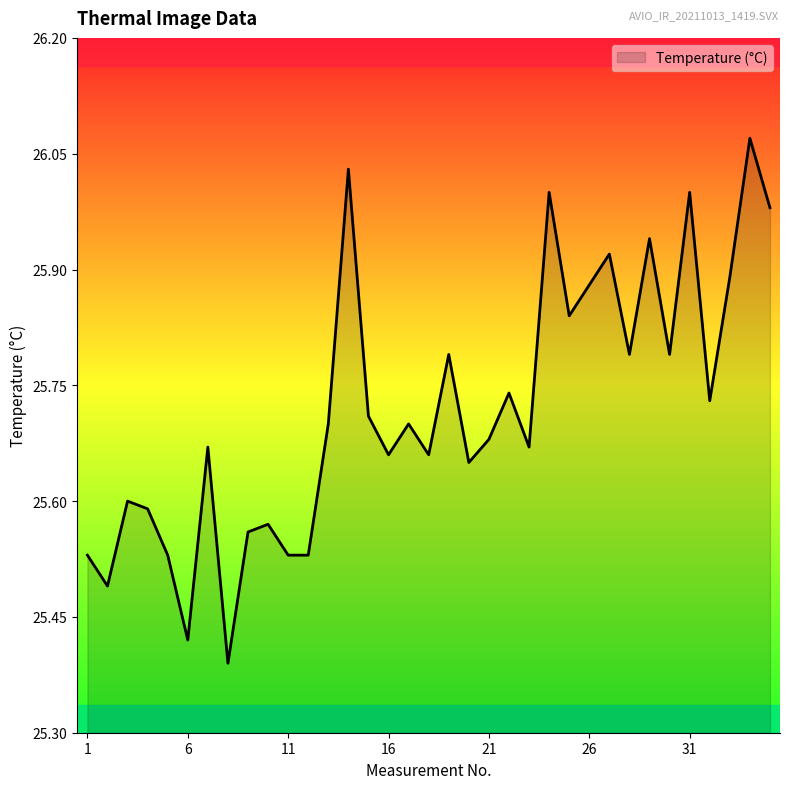

What is the difference between the maximum and minimum values?

0.7